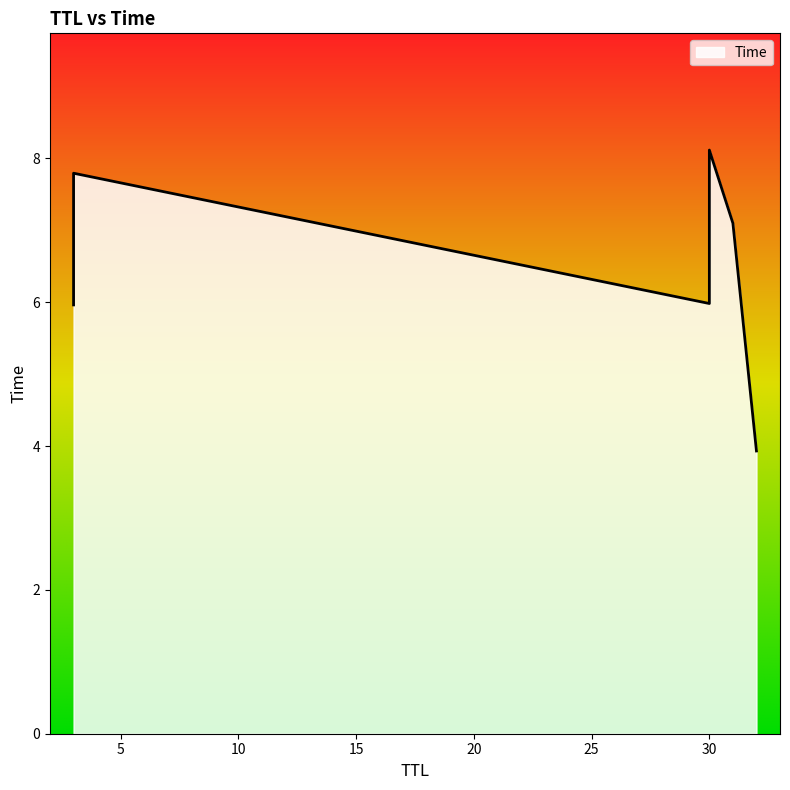

Does the chart display data point markers on the line(s)?

No